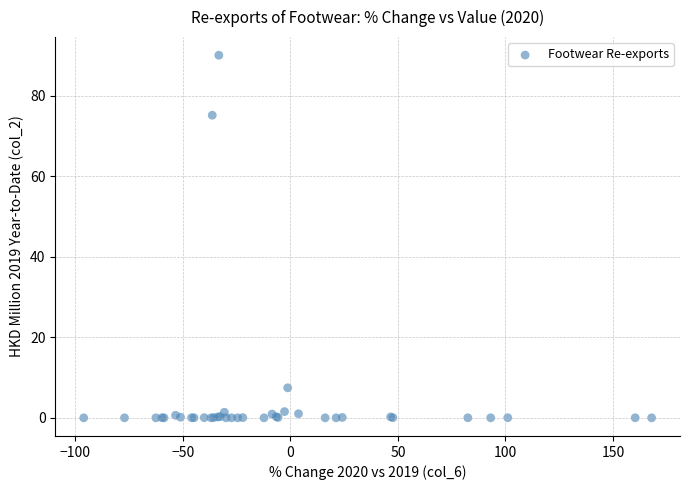

What Y value in the scatter plot is closest to 45?

75.2